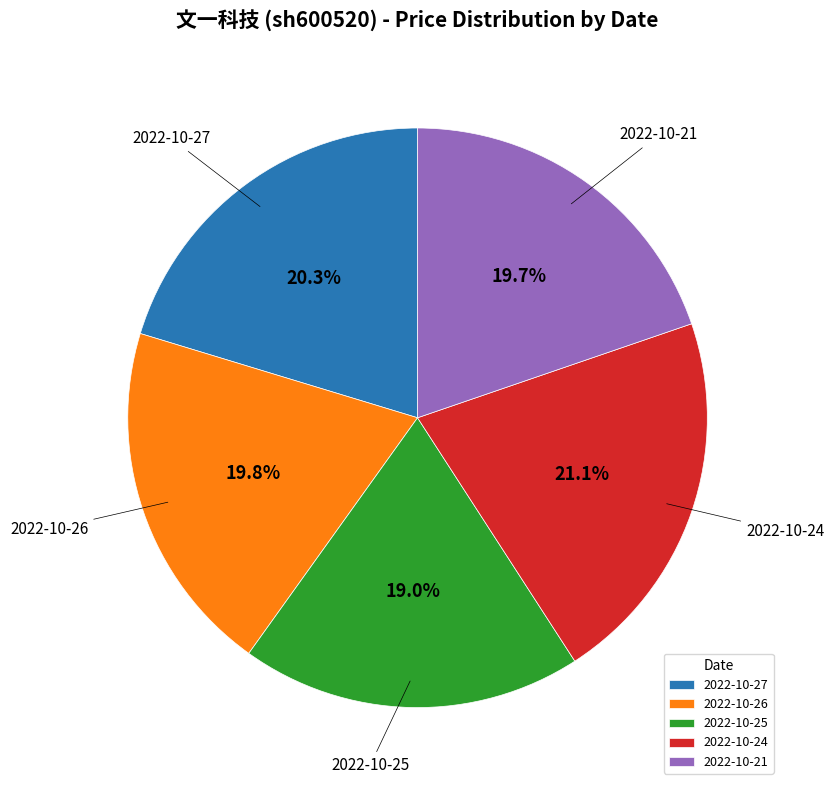

How many segments does this pie chart have?

5